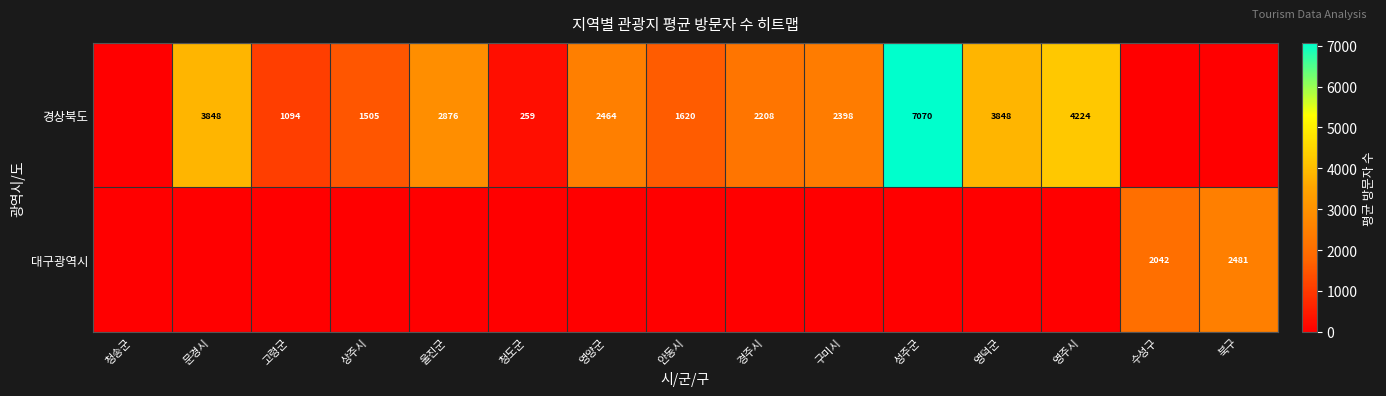

True or false: 경상북도 has a value of 750 at 고령군.

False